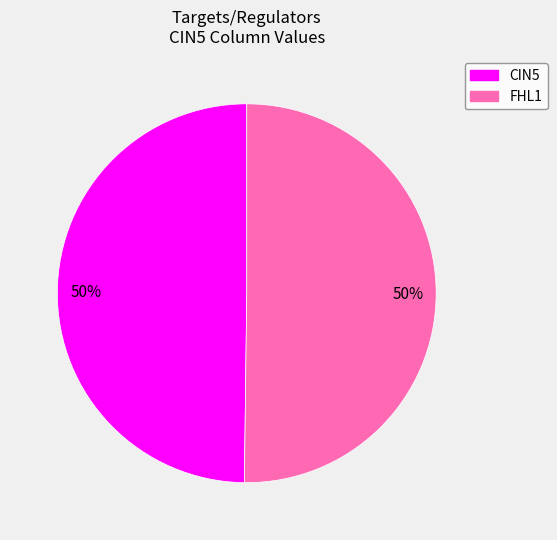

Approximately how many times larger is the value at FHL1 compared to CIN5?

1.0